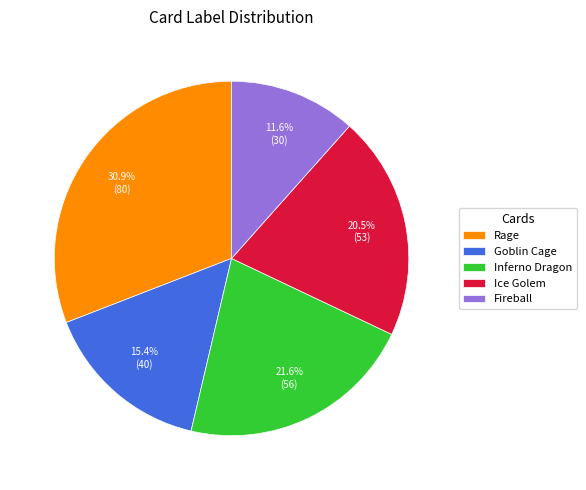

Which category has the smallest portion of the pie?

Fireball